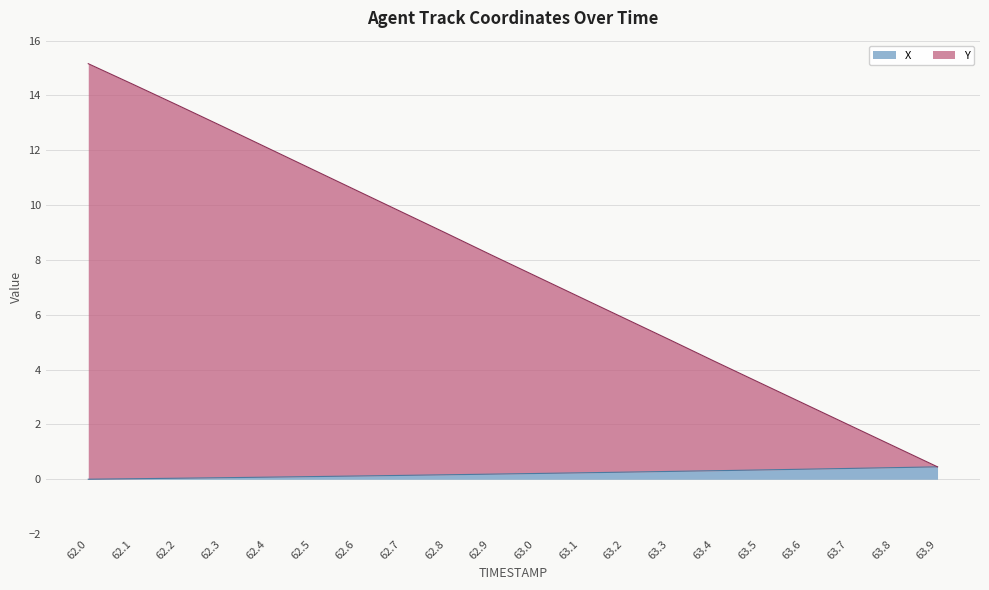

What is the spread (max minus min) of values at 63.6?

2.4